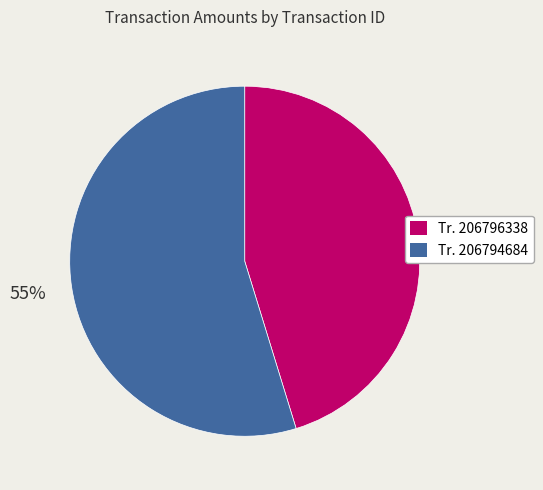

Does any single category account for the majority?

Yes